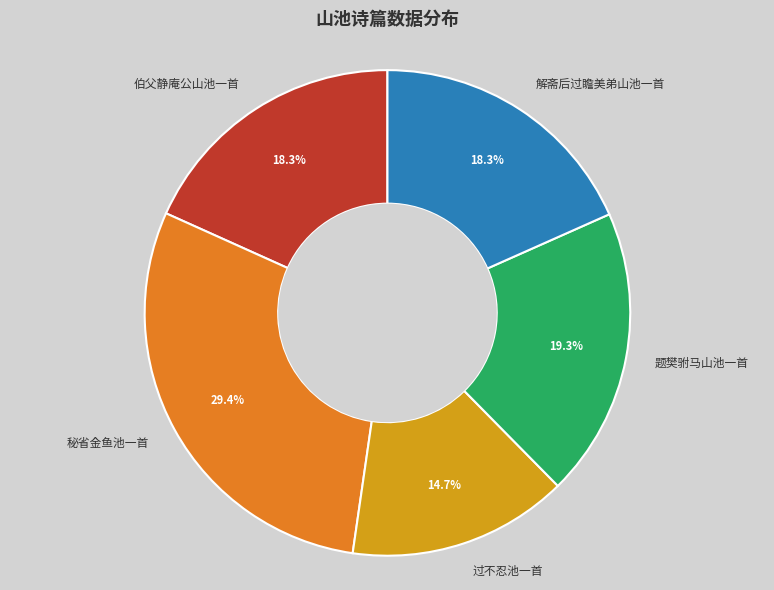

To the nearest percent, what percentage of the pie is 题樊驸马山池一首?

19%